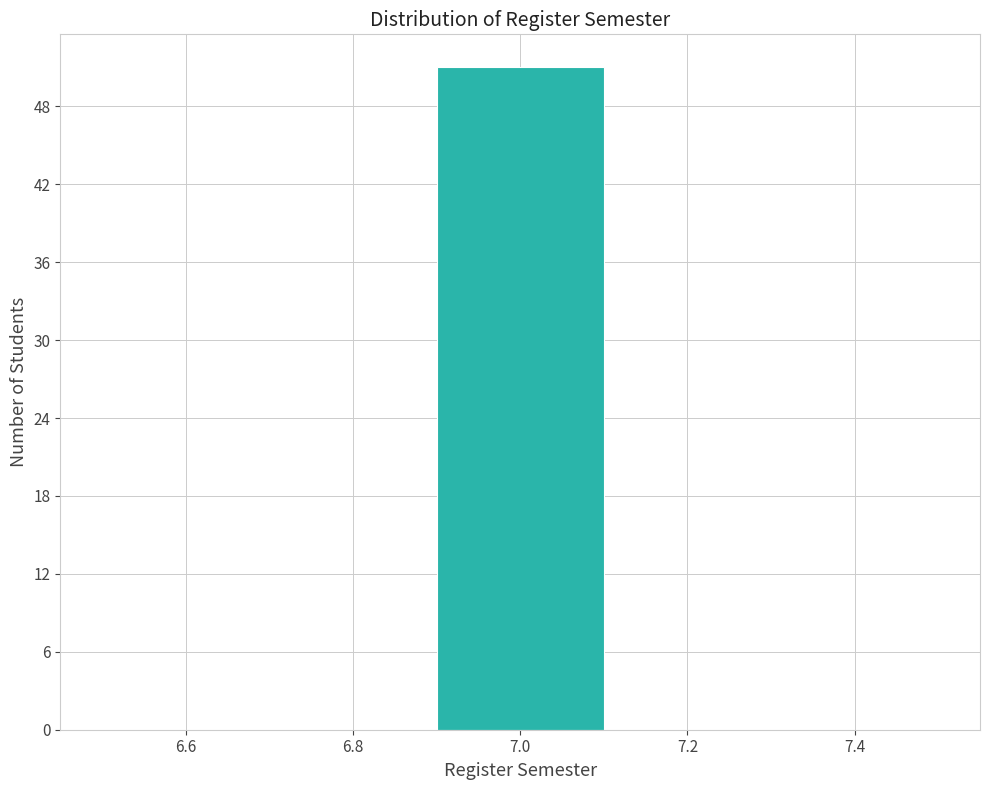

Reading left to right, transcribe this chart: for each bar, give the range it covers on the x-axis and its height. The values are not printed on the chart, so give them approximately, as read against the axis.

6.5 to 6.7: 0
6.7 to 6.9: 0
6.9 to 7.1: 51
7.1 to 7.3: 0
7.3 to 7.5: 0